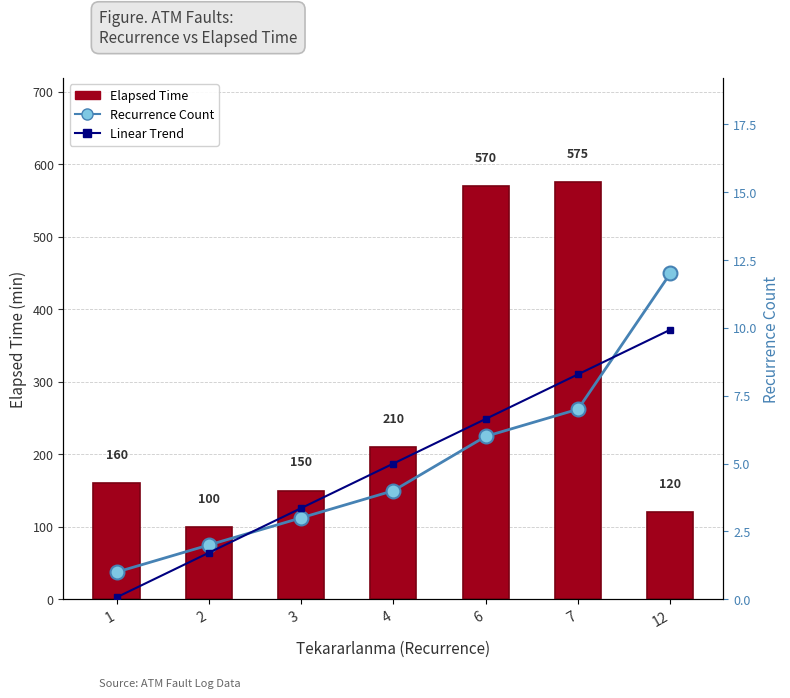

Are the bars horizontal?

No